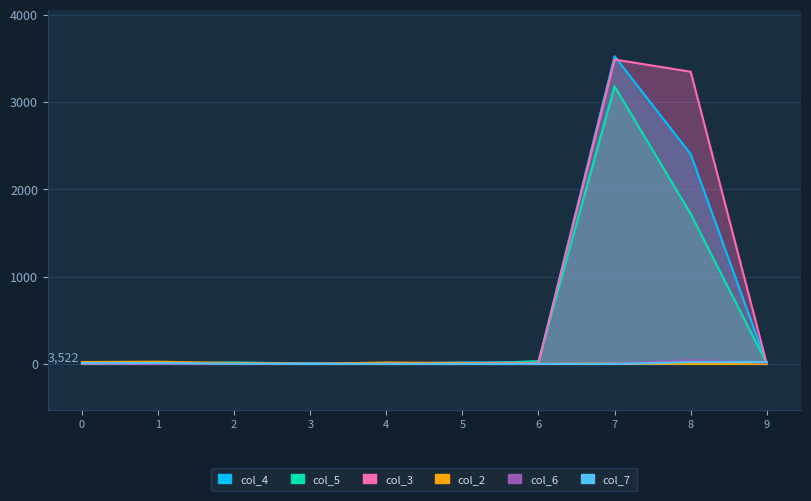

True or false: col_6 and col_4 cross at least once.

True